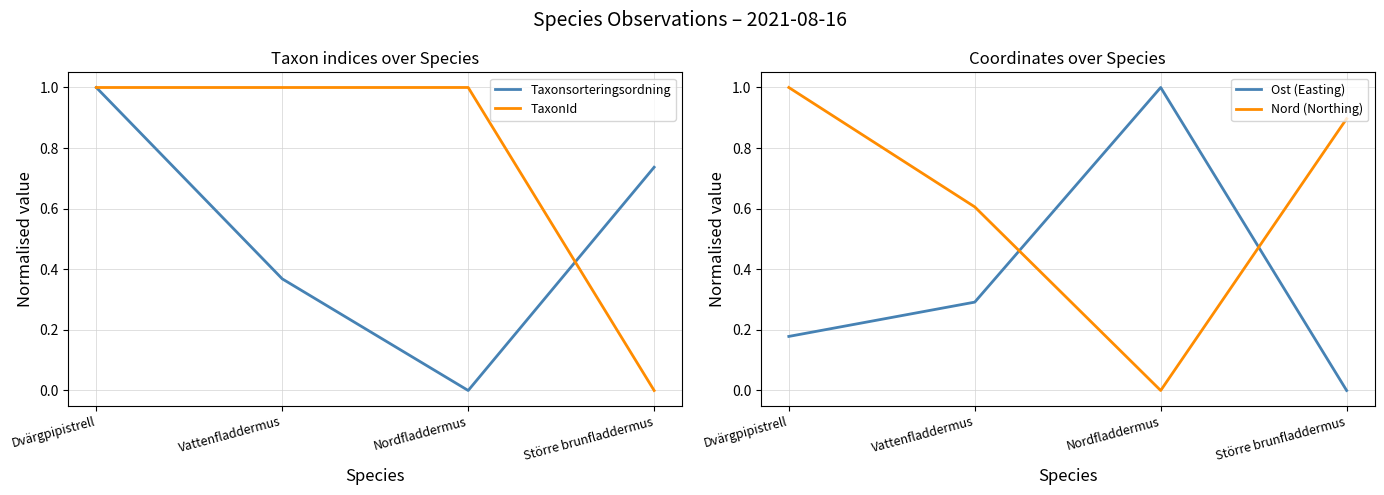

Between Vattenfladdermus and Dvärgpipistrell, which is larger?

Dvärgpipistrell